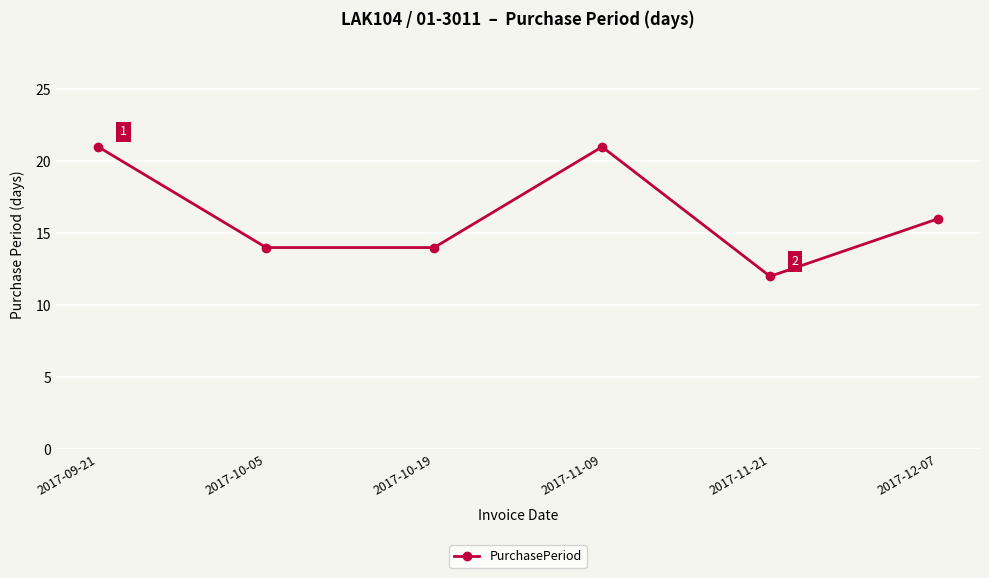

Reading right to left, what are all the values shown in this chart?

16	12	21	14	14	21